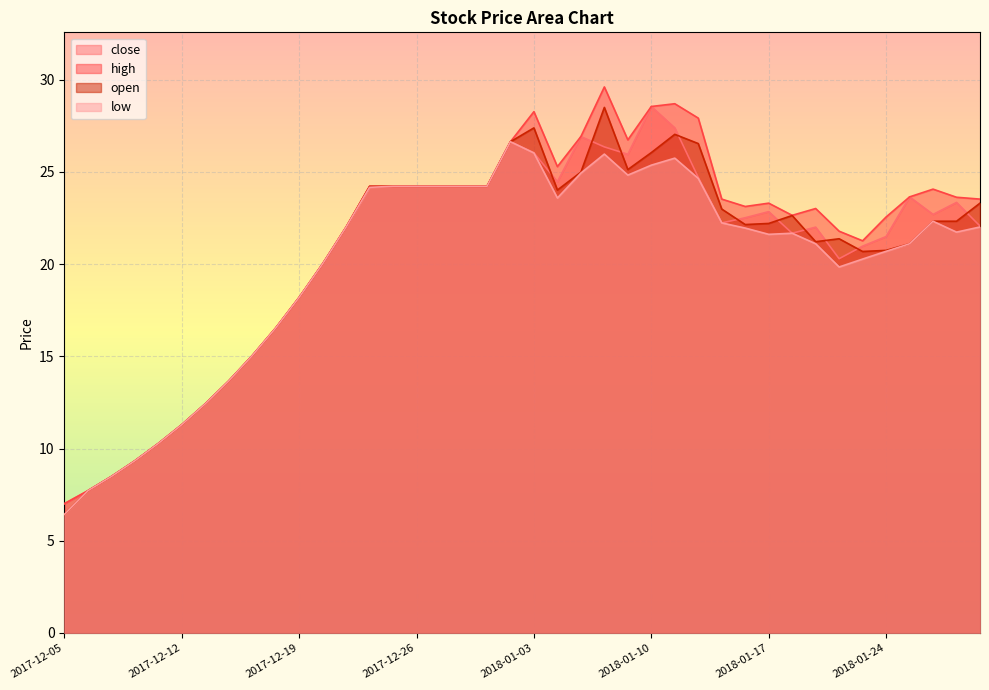

How many data points in high are less than 23?

17